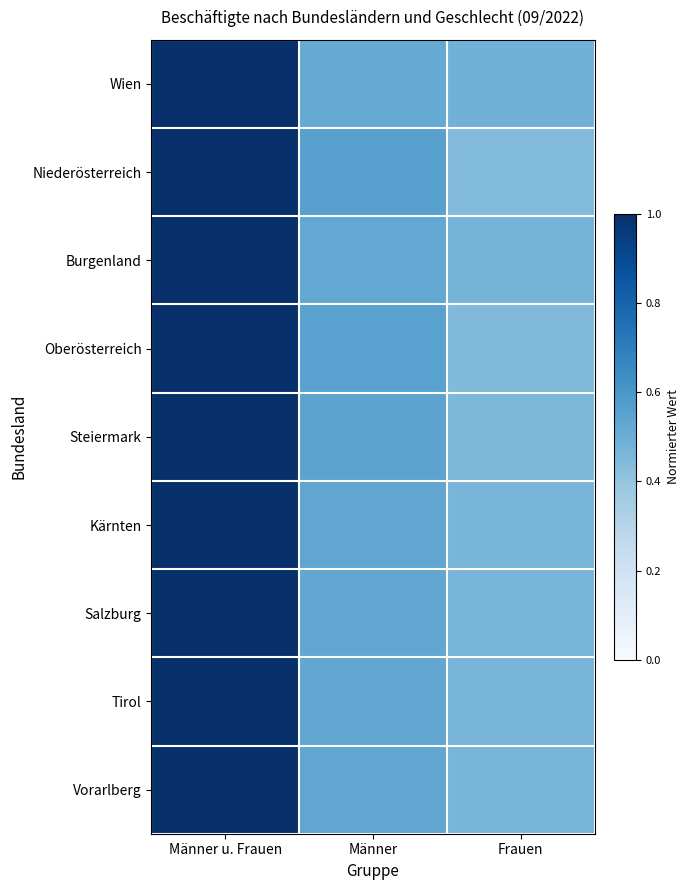

How many categories are shown in the chart?

3